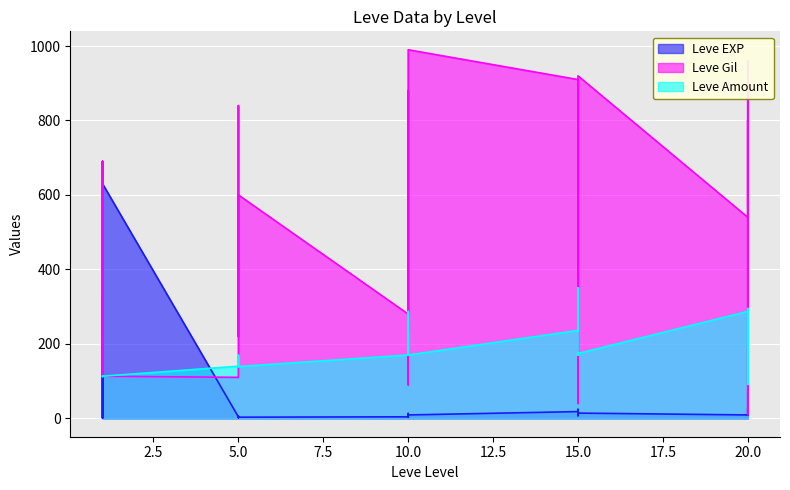

Is the value of Leve Gil at 20 greater than the value of Leve Amount at 5?

Yes